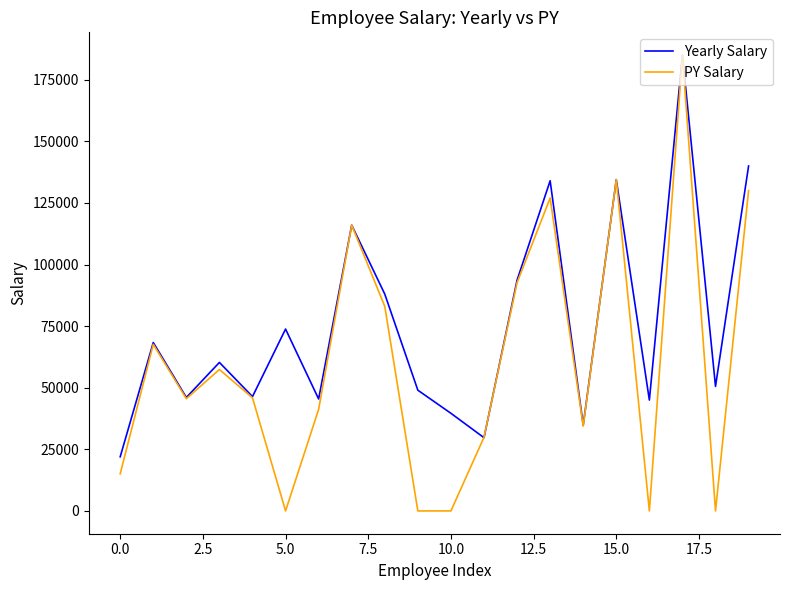

Which series has the largest total across all categories?

Yearly Salary